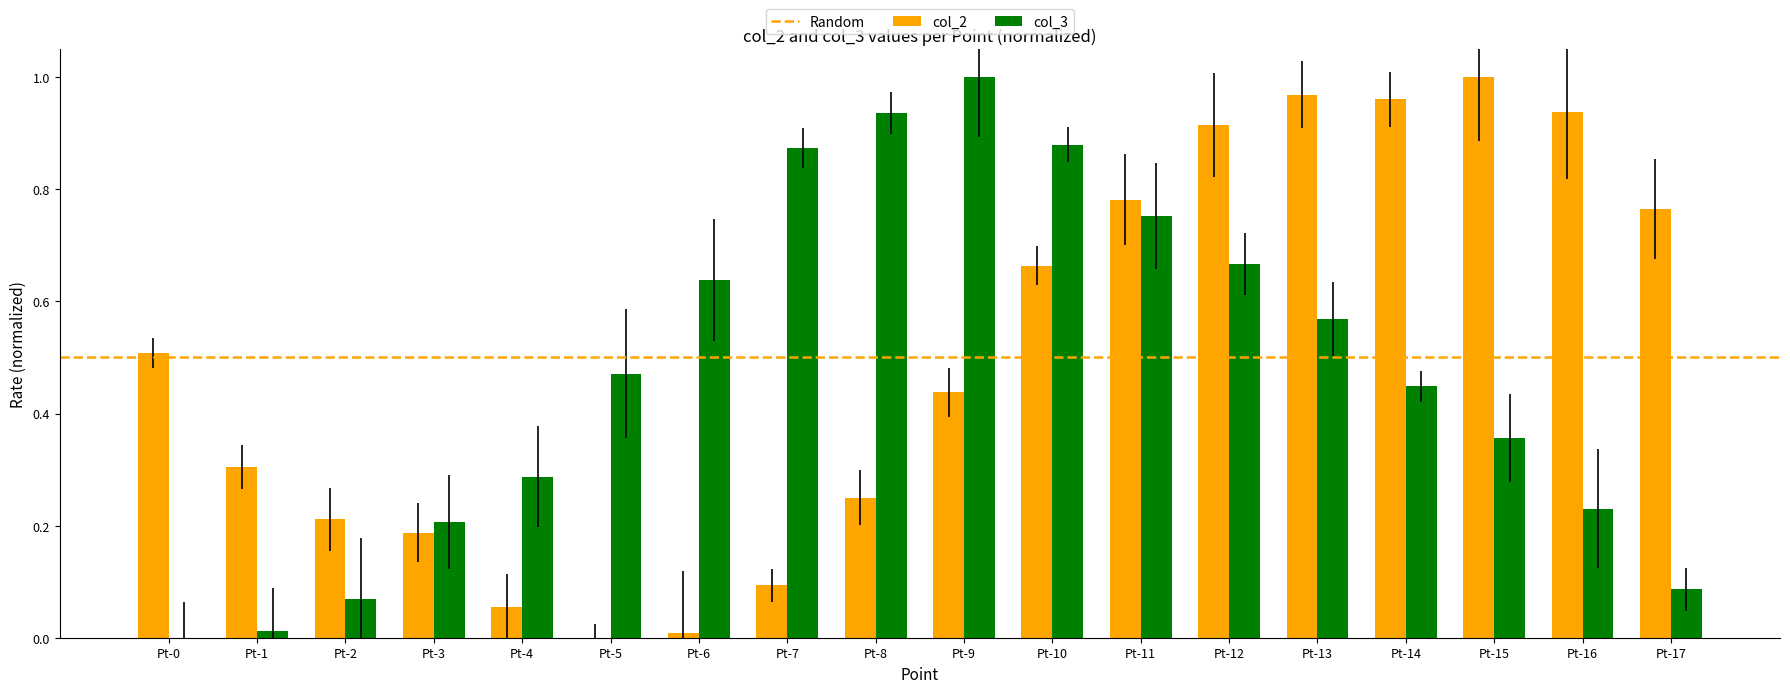

How many positive values does the col_2 series have?

17